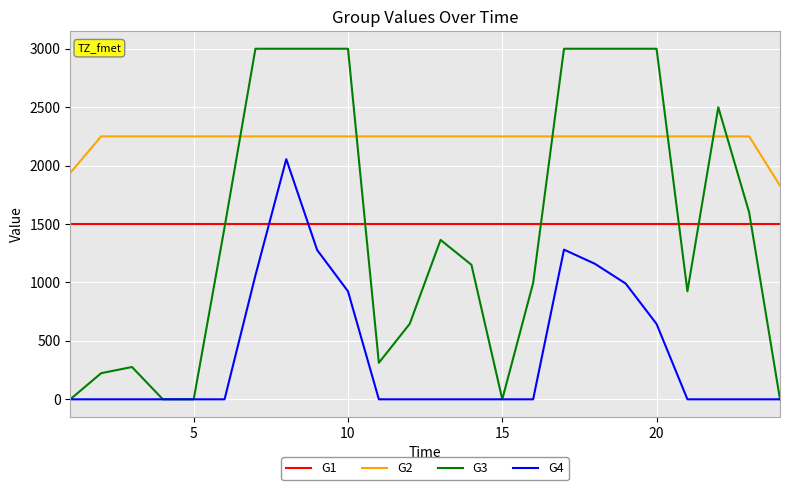

What is the minimum value for G1?

1500.0